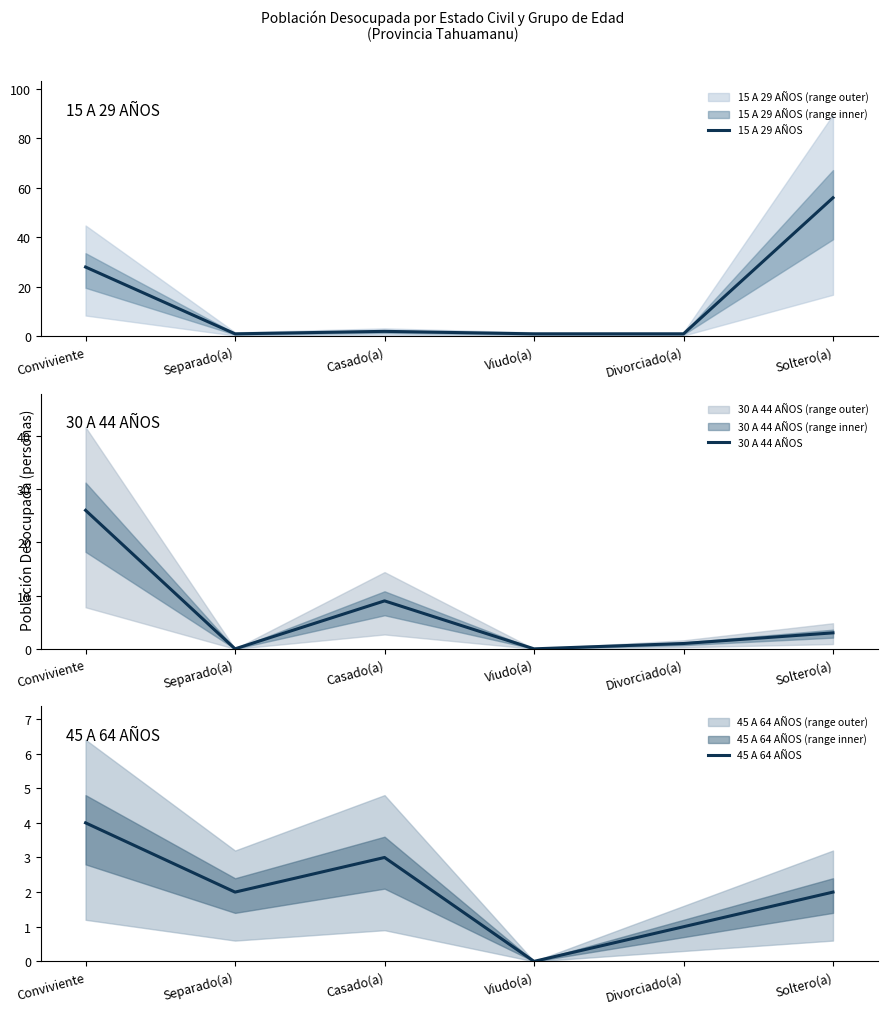

Which series has the widest spread of values?

15 A 29 AÑOS